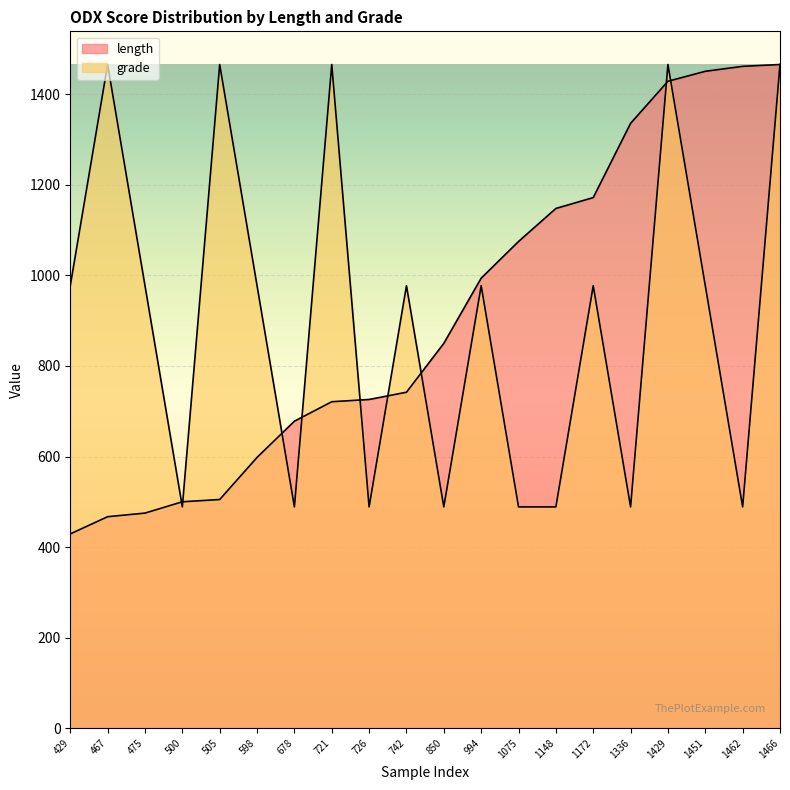

Does the chart display data point markers on the line(s)?

No